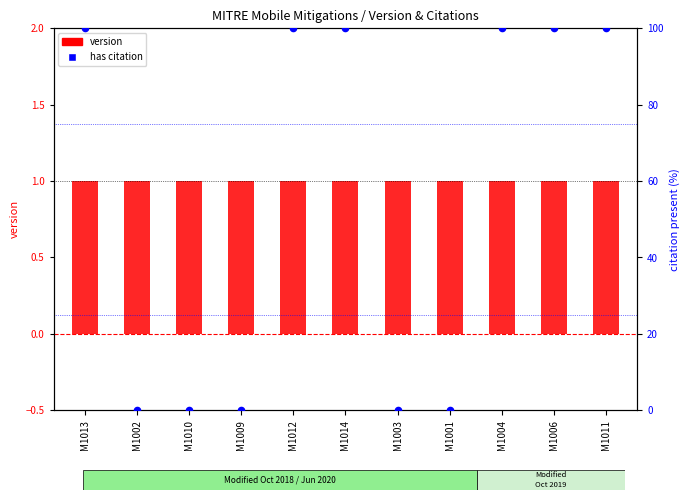

Is the value of version at M1003 greater than the value of has citation at M1012?

No